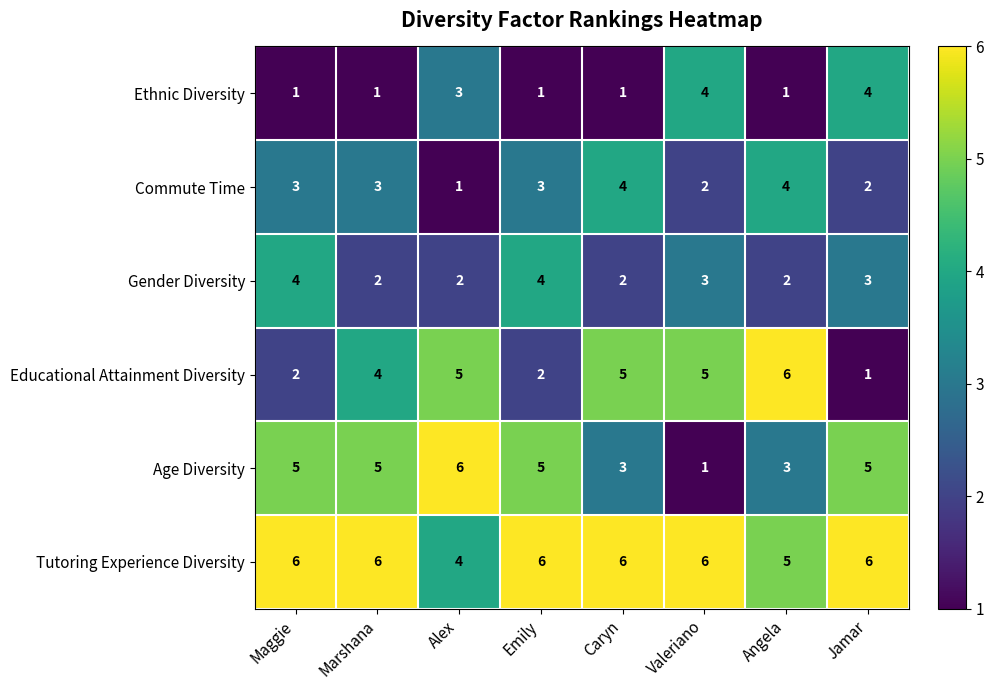

Count the Gender Diversity values in the range 2 to 4.

8